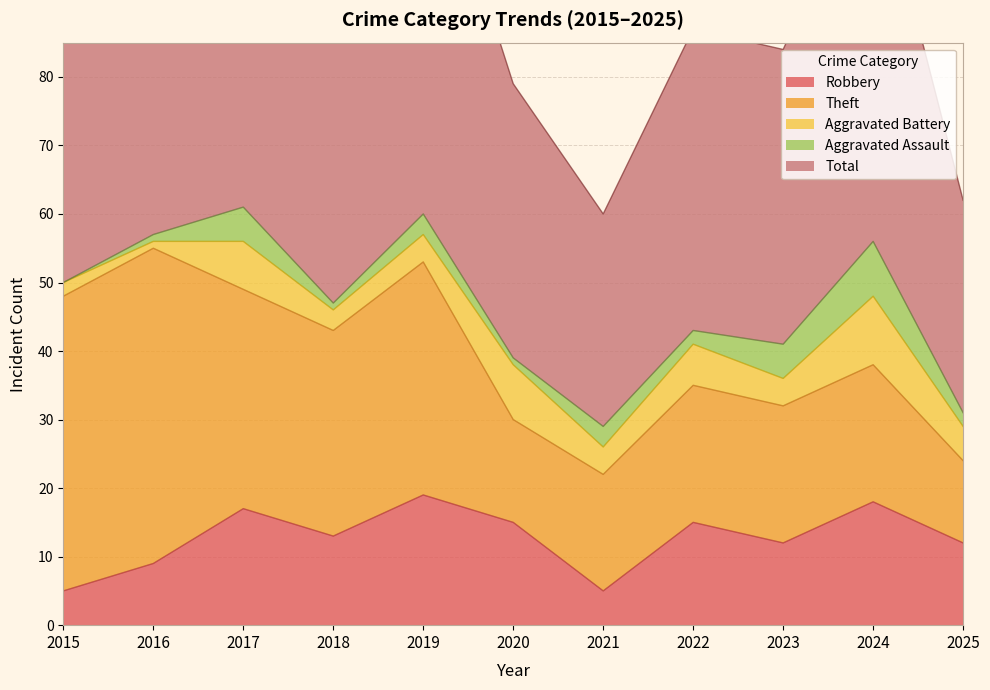

Which category has the lowest value across all series?

2015